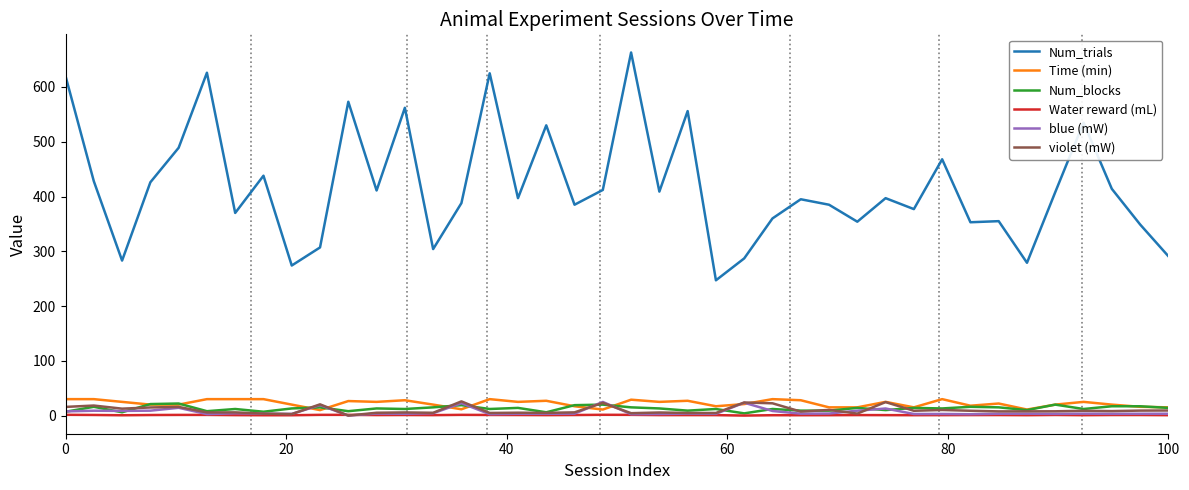

True or false: Num_blocks and Num_trials intersect in this chart.

False